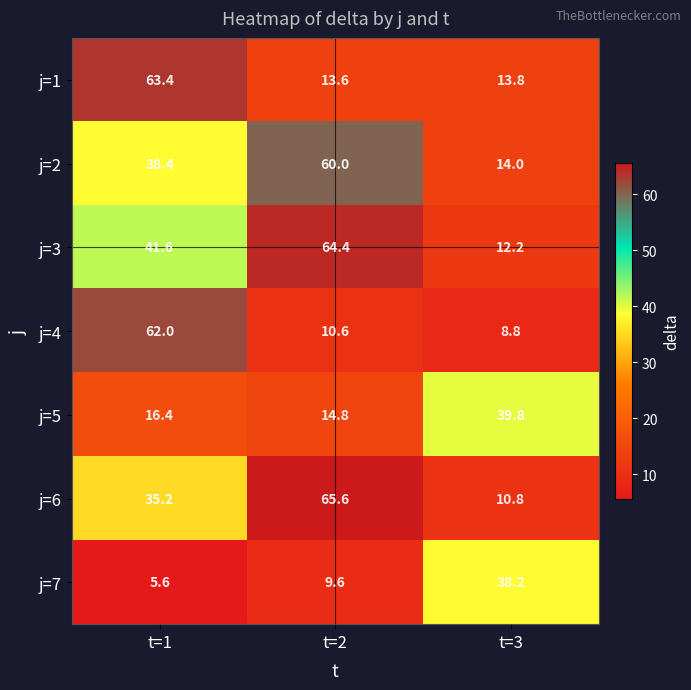

What is the difference between the highest and lowest values at t=2?

56.0